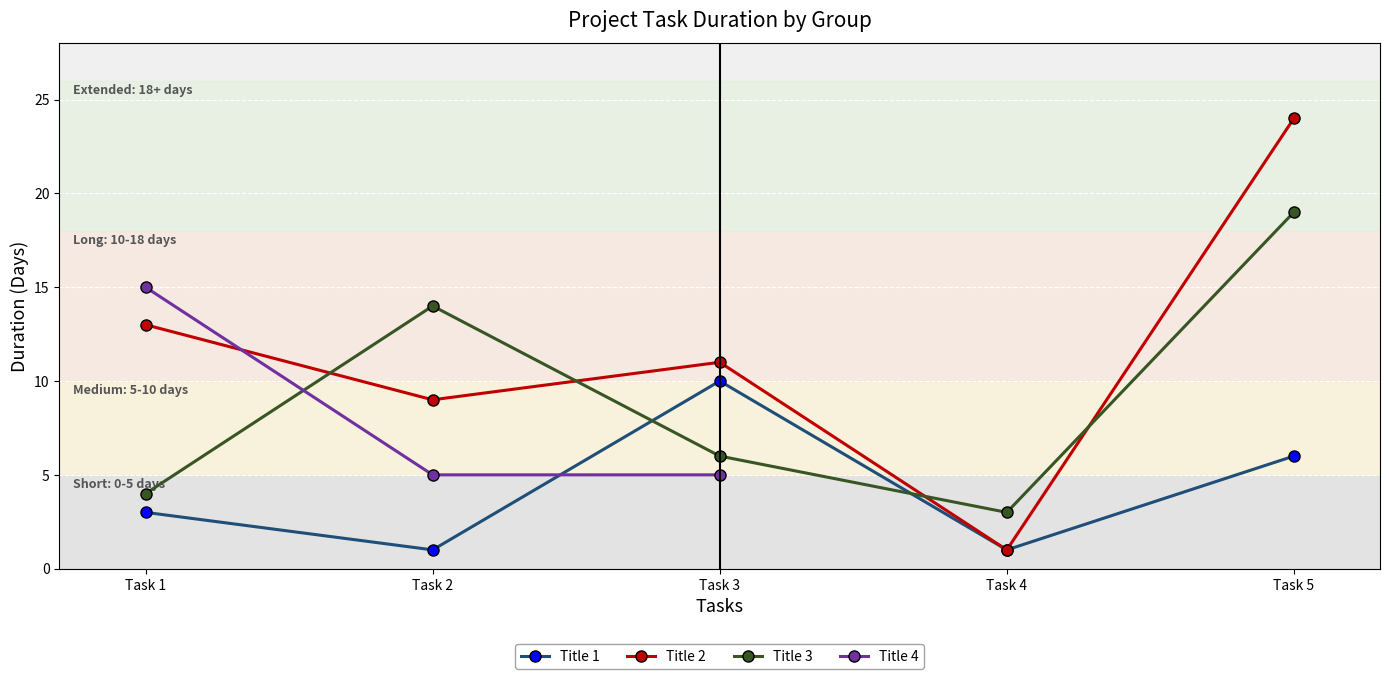

How many distinct data groups are displayed?

4